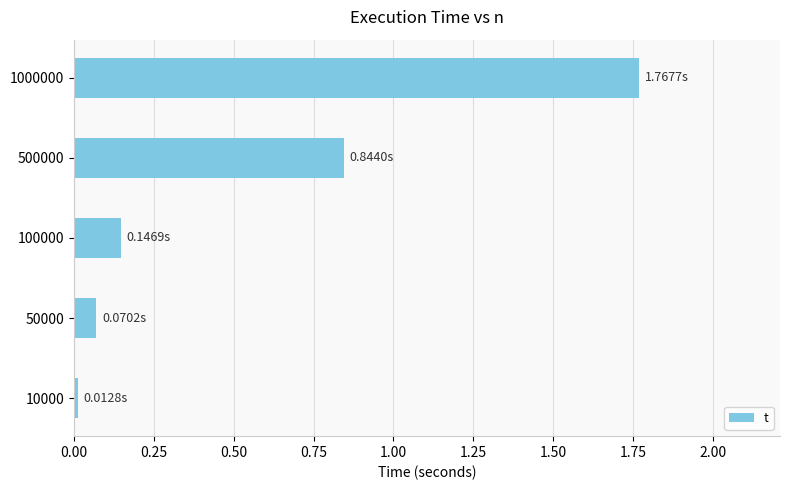

What is the change in value from 50000 to 500000?

+0.8